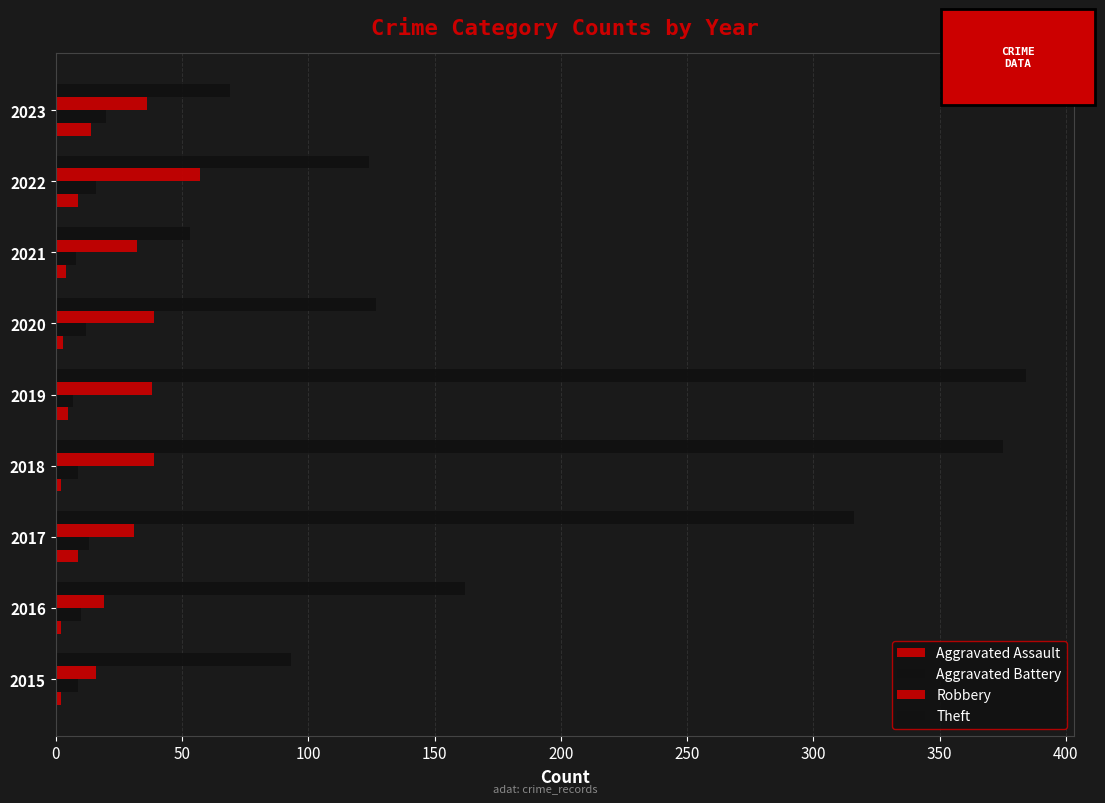

How many values in the Aggravated Assault series are below 4?

4